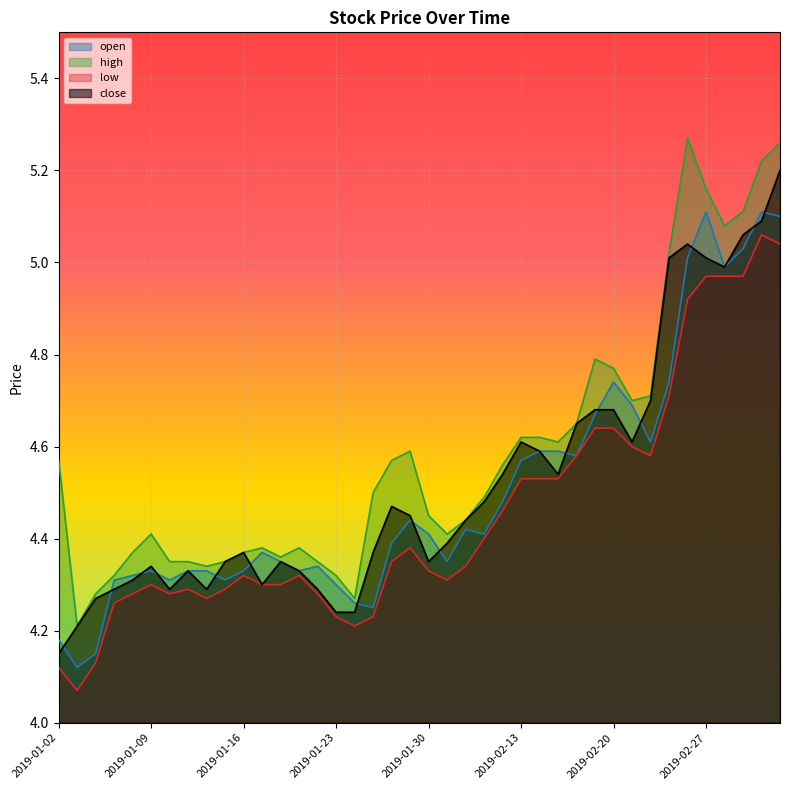

True or false: high and close cross at least once.

False